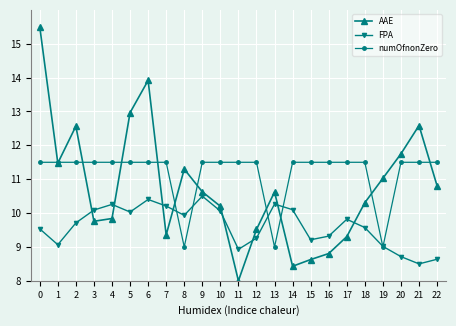

True or false: numOfnonZero has a value of 15.9 at 22.

False